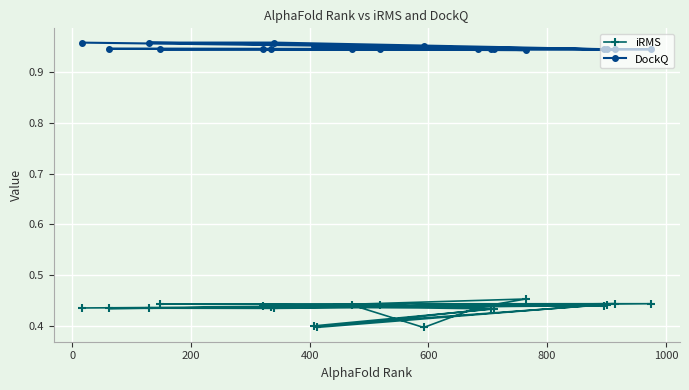

At how many categories does at least one series exceed 0?

20